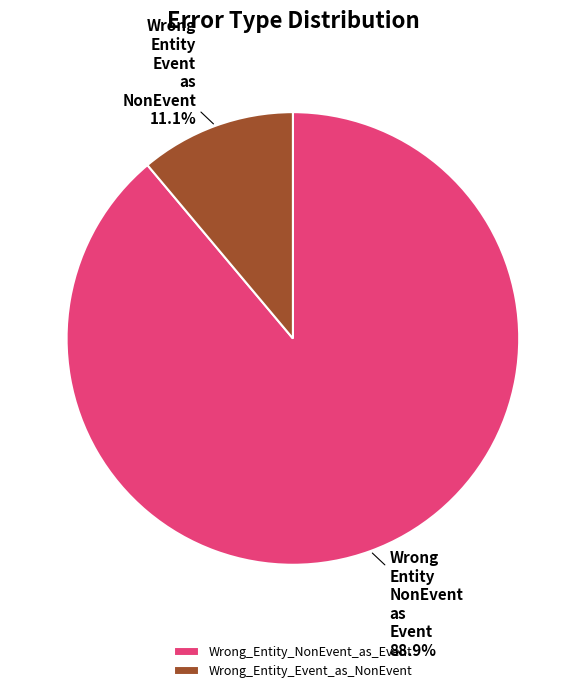

Do Wrong_Entity_Event_as_NonEvent and Wrong_Entity_NonEvent_as_Event together represent more than half of the pie?

Yes